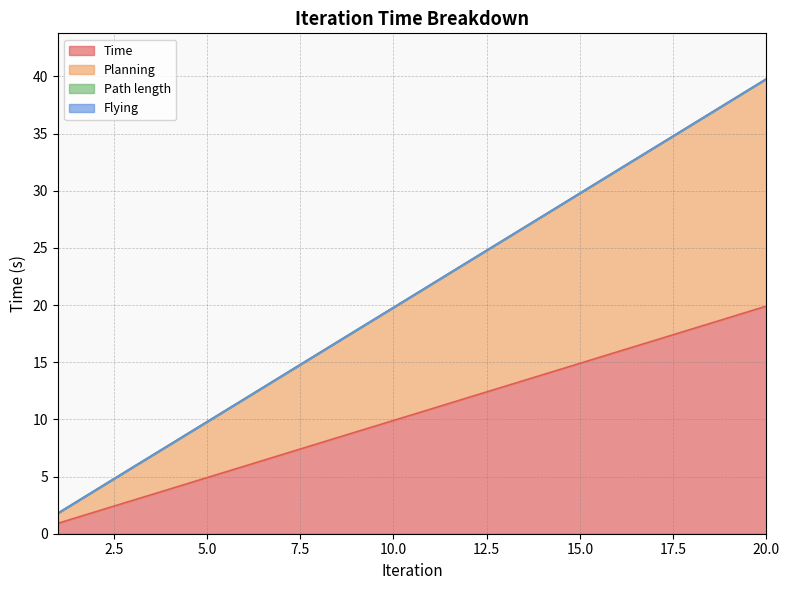

The value of Time at 2 is 1.9. True or false?

True